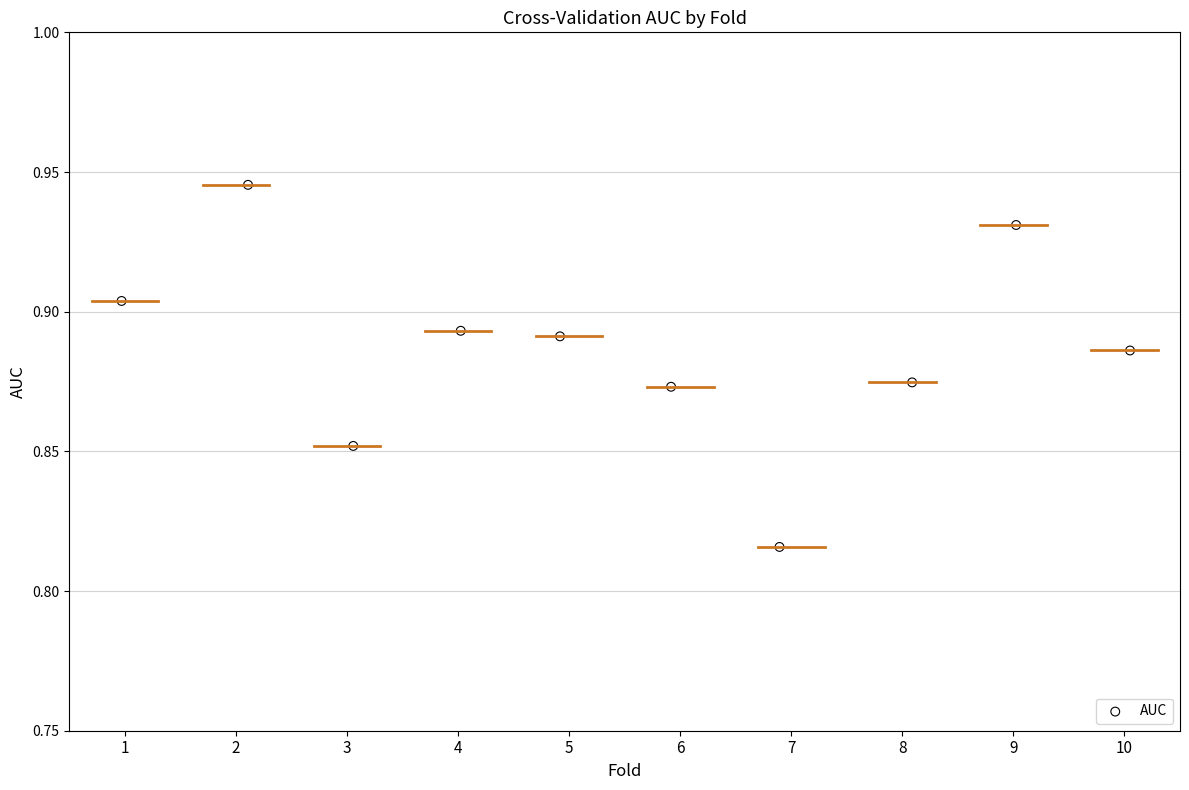

What is the average X value?

5.5